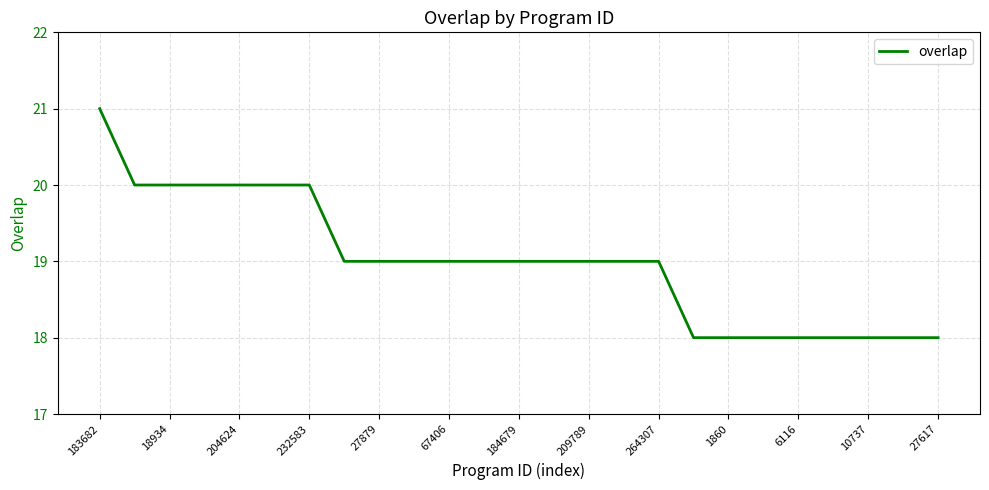

What is the sum of all values?

475